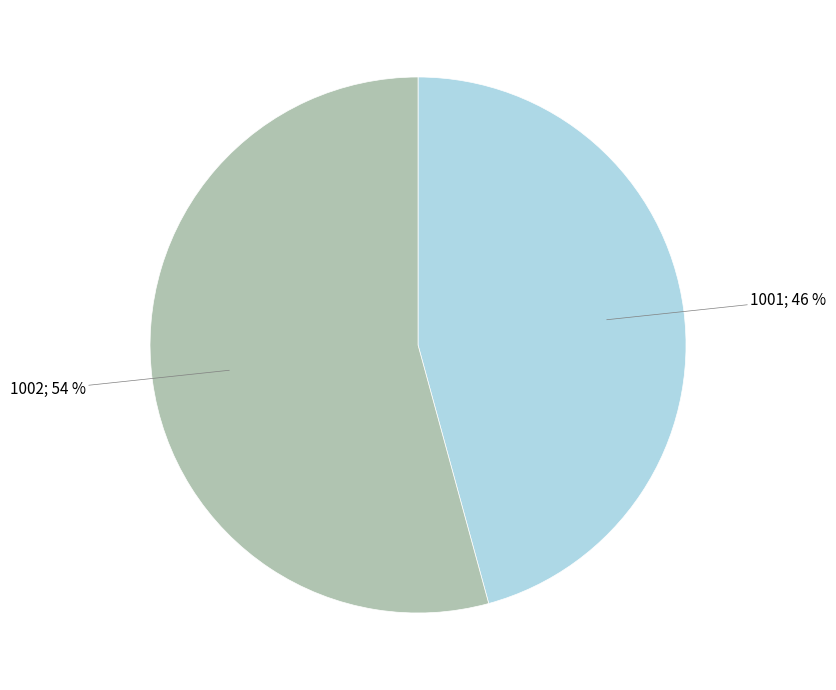

To the nearest percent, what is the average slice percentage?

50%